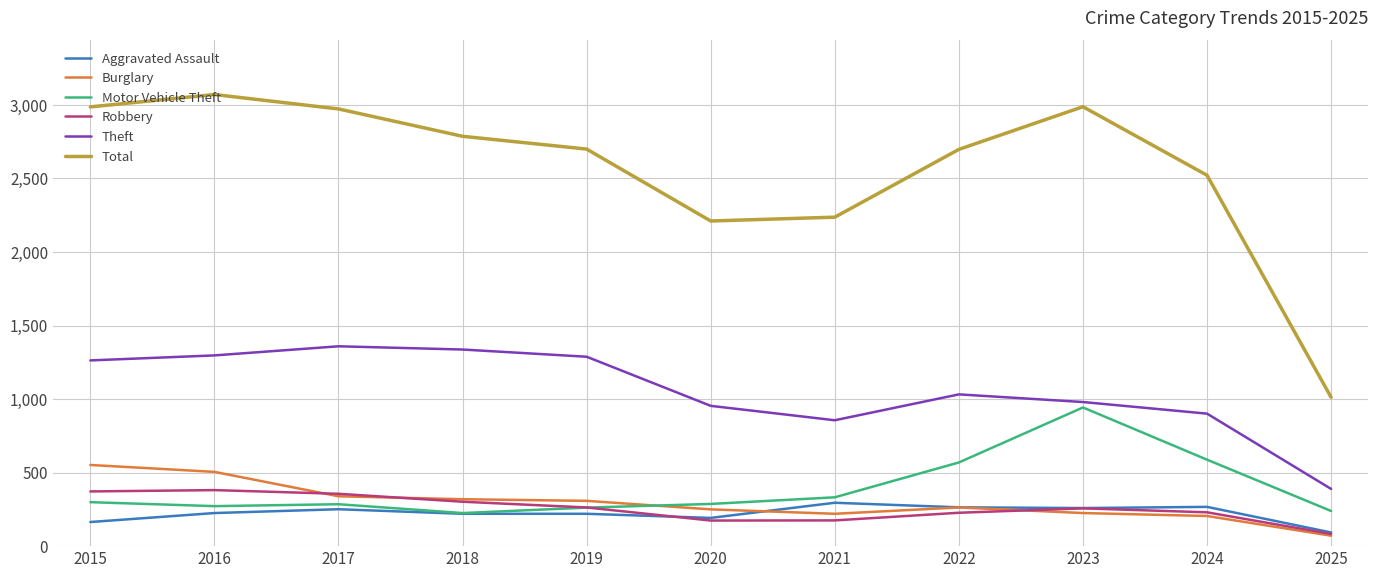

Is the value of Robbery at 2019 greater than the value of Aggravated Assault at 2016?

Yes